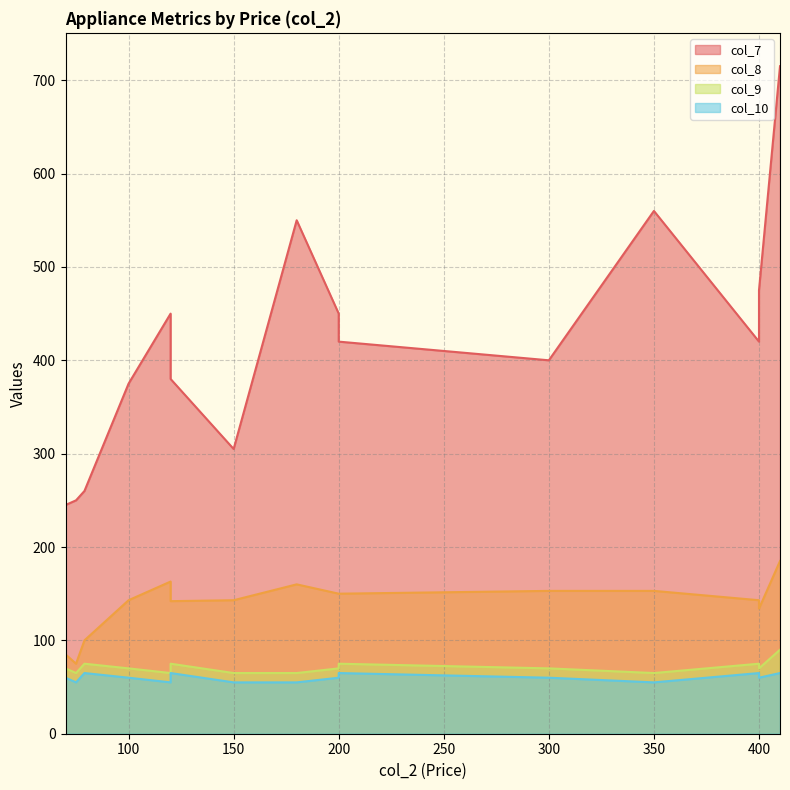

What is the difference between the second highest and second lowest values in the col_8 series?

78